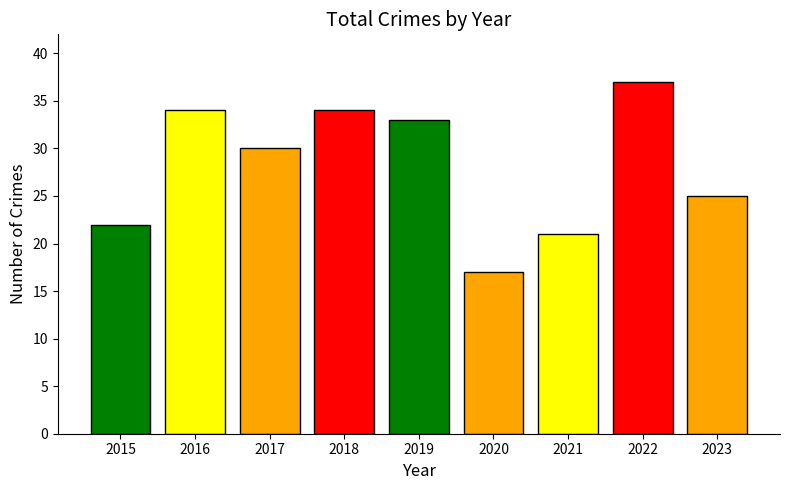

Is it true that the value at 2015 is 33?

False